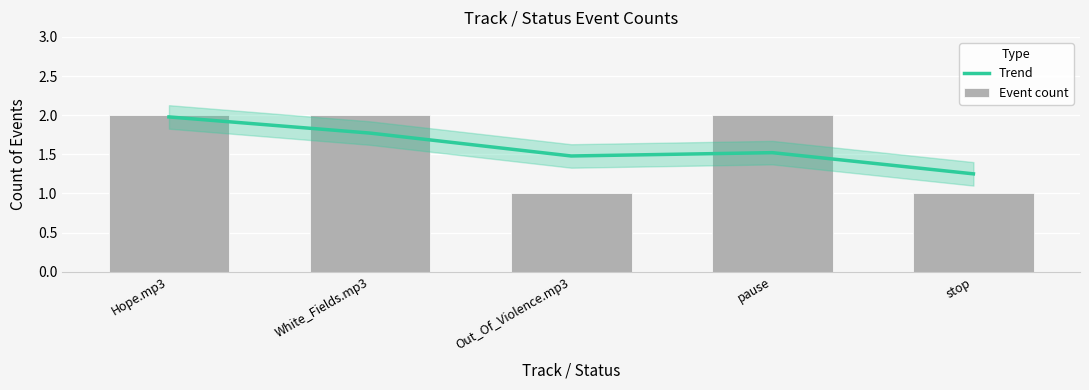

What is the lowest value of the Event count series?

1.0